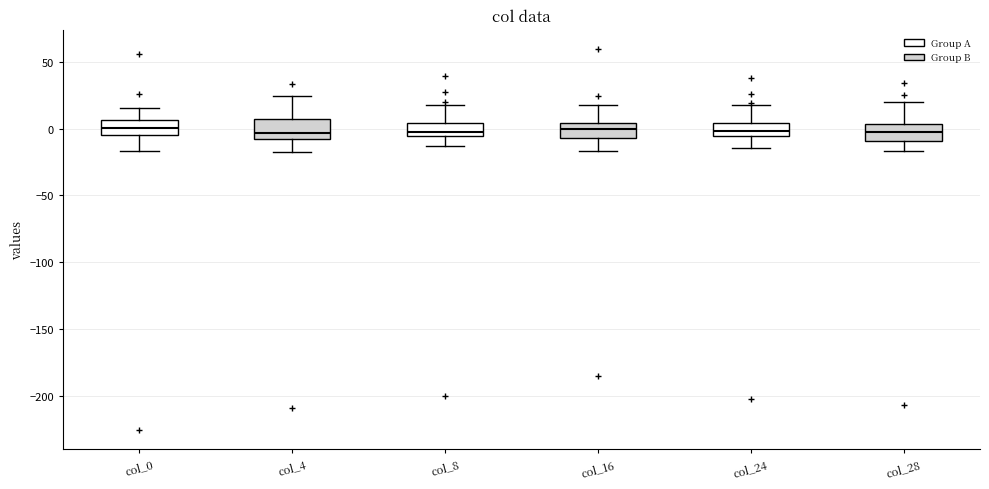

Where is the upper edge of the box for col_8 on the y-axis? The values are not printed on the chart, so give them approximately, as read against the axis.

5